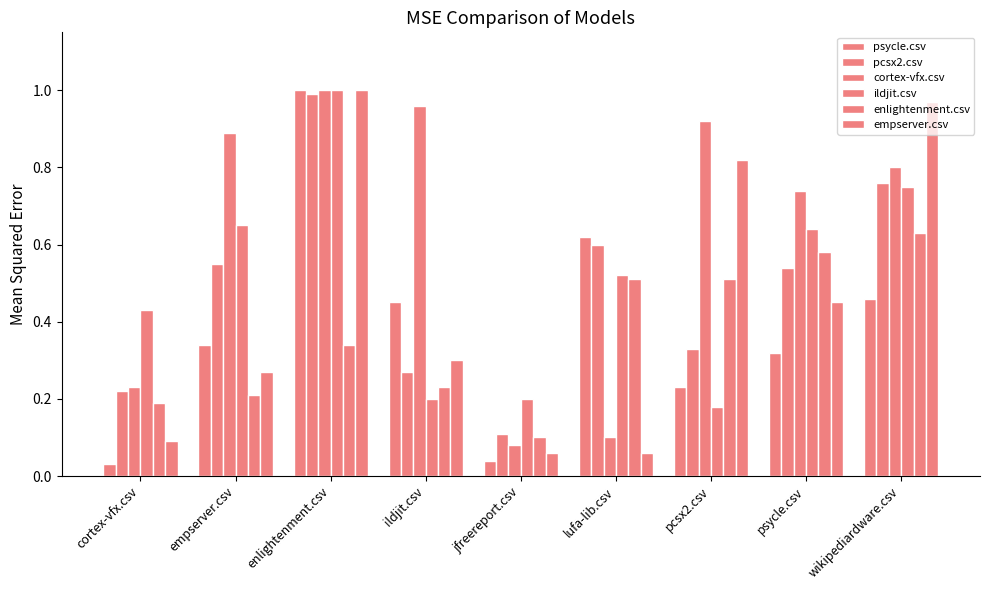

How many bars are there in total?

54